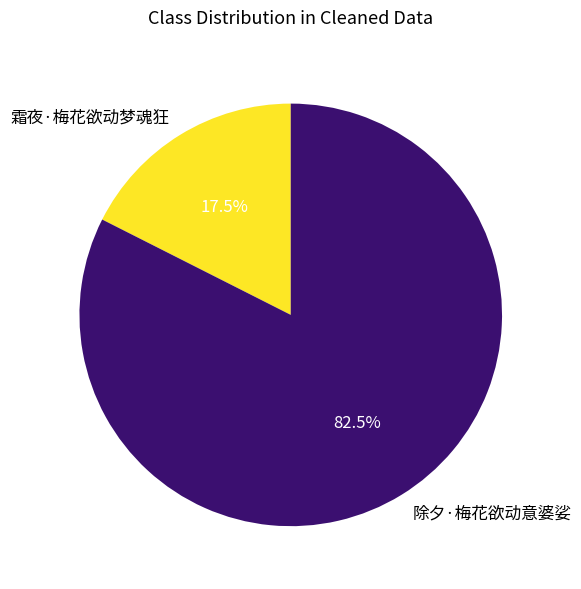

Count the number of slices in the pie.

2